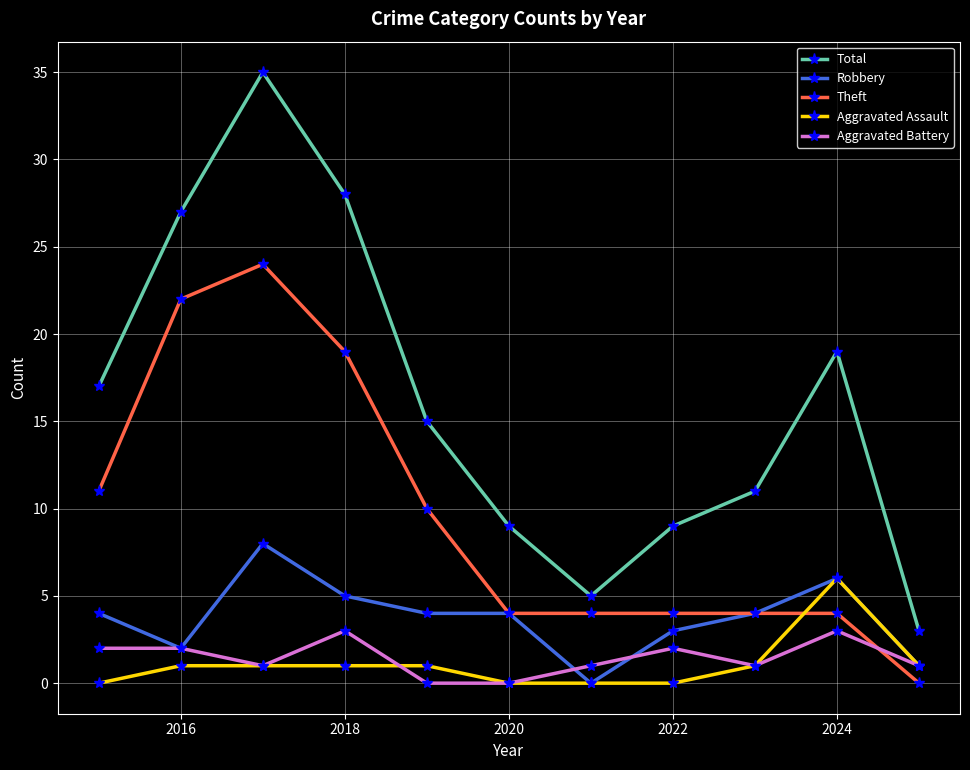

What is the value of the Theft point at the 6th from the left?

4